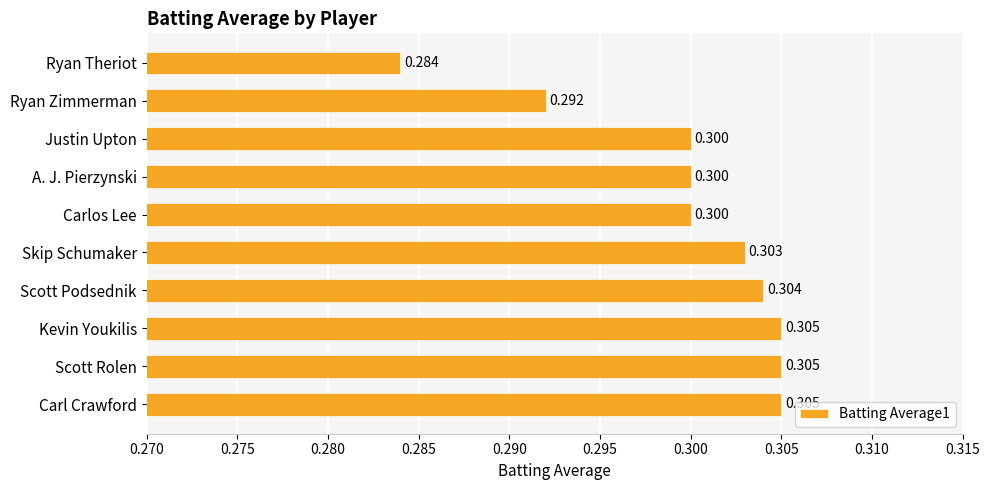

What is the average value?

0.3